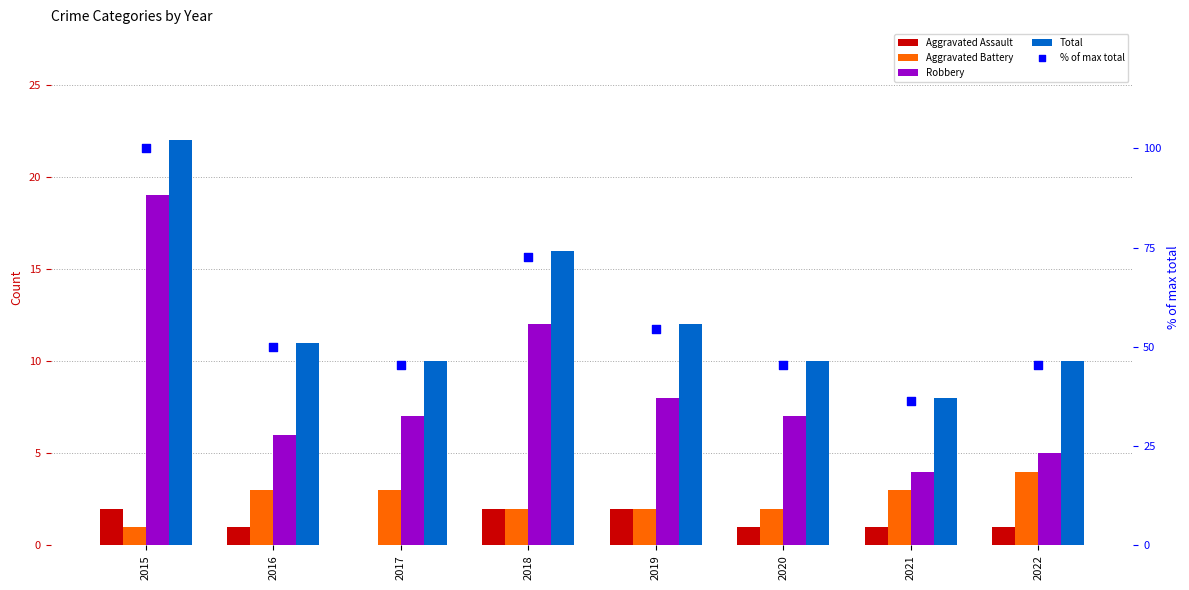

Which series has the widest spread of Y values?

% of max total